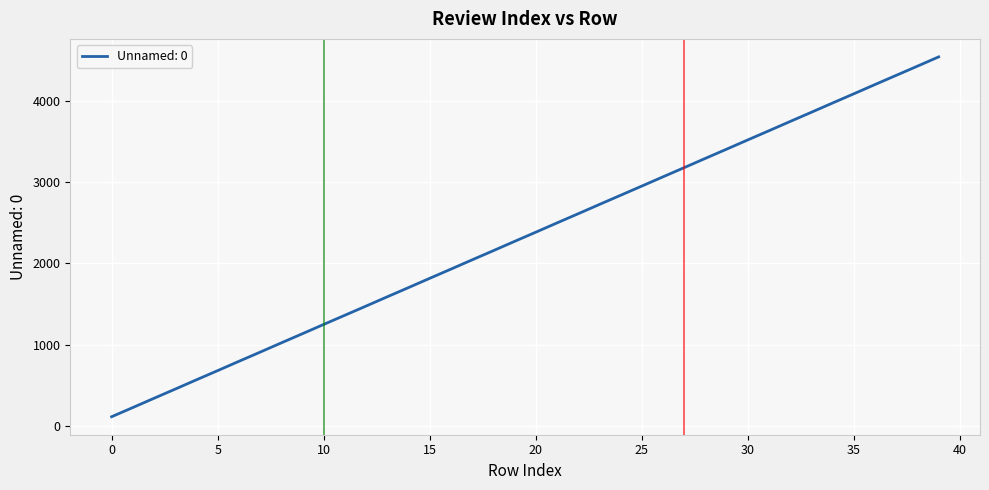

What is the greatest value displayed?

4538